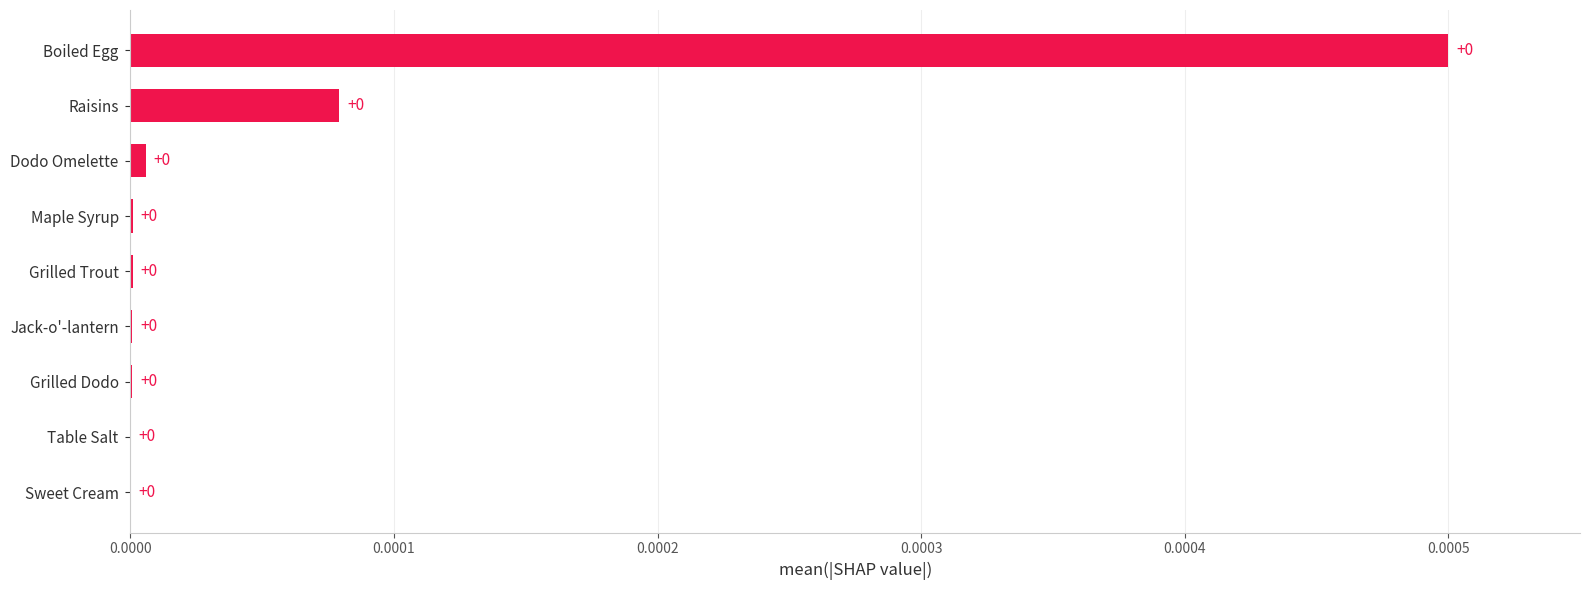

Are the bars horizontal?

Yes